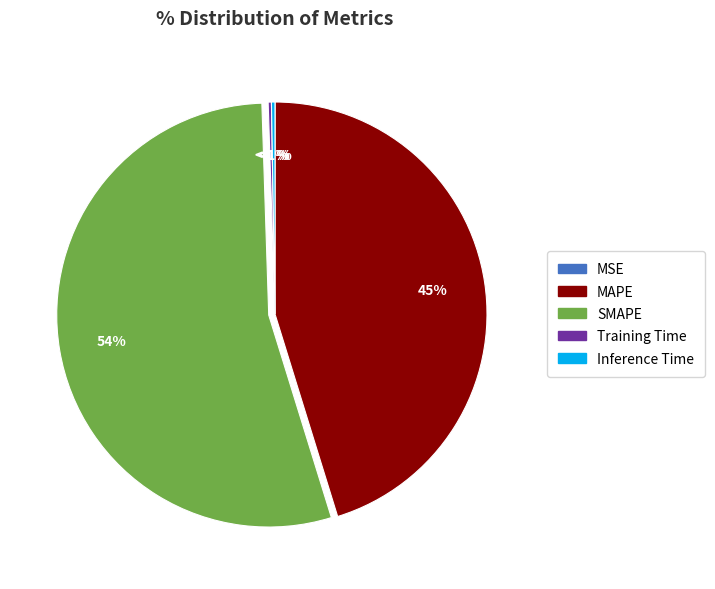

What portion of the pie excludes Training Time?

99.8%